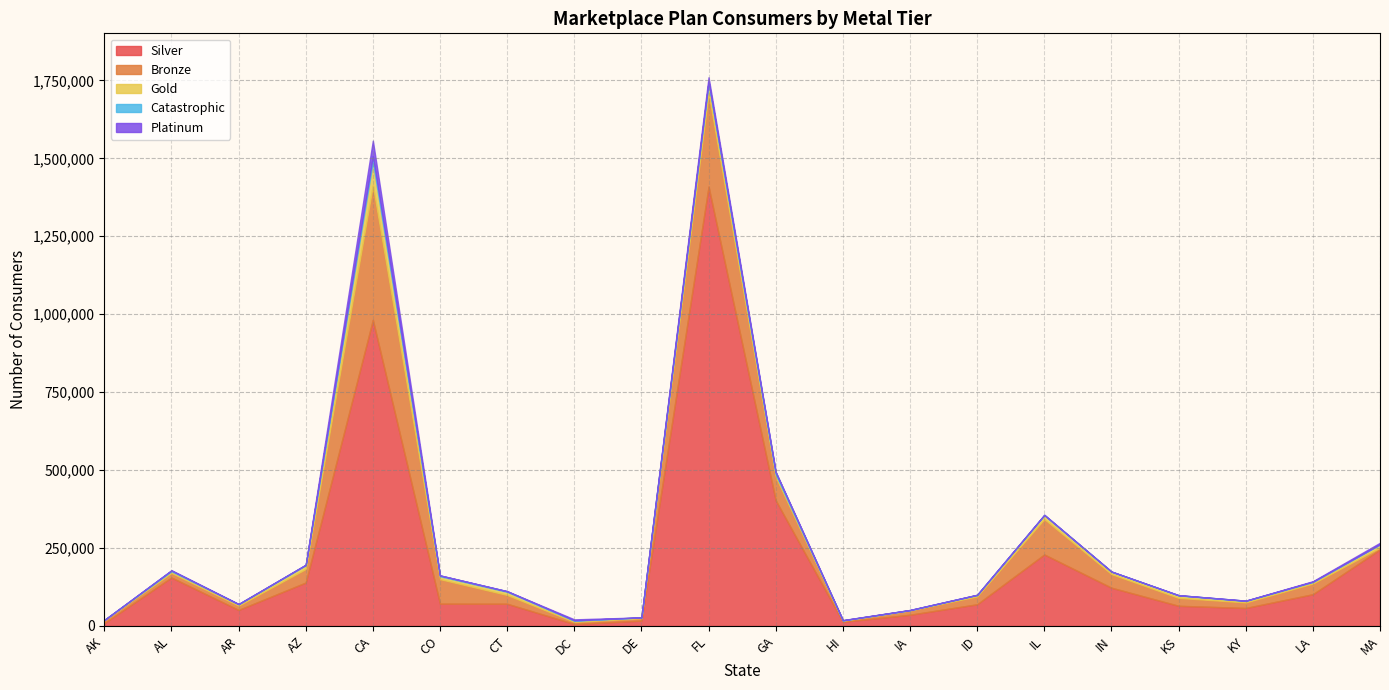

Where is the first local minimum for Silver?

AR